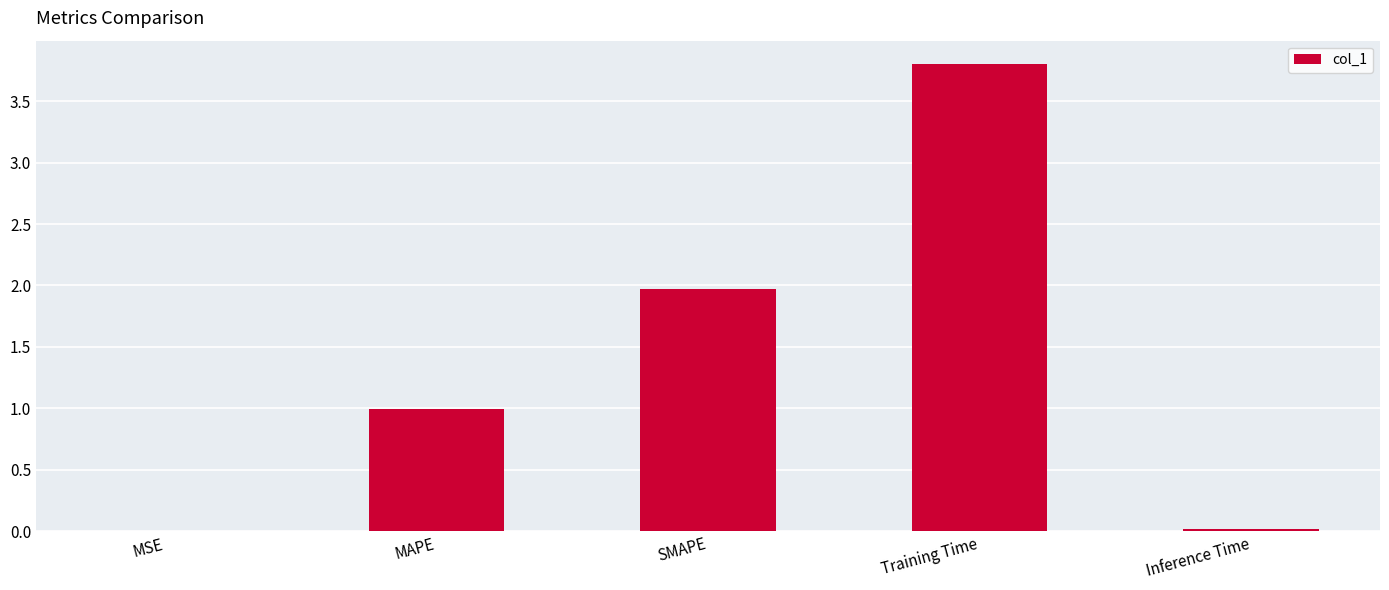

Are the bars horizontal?

No